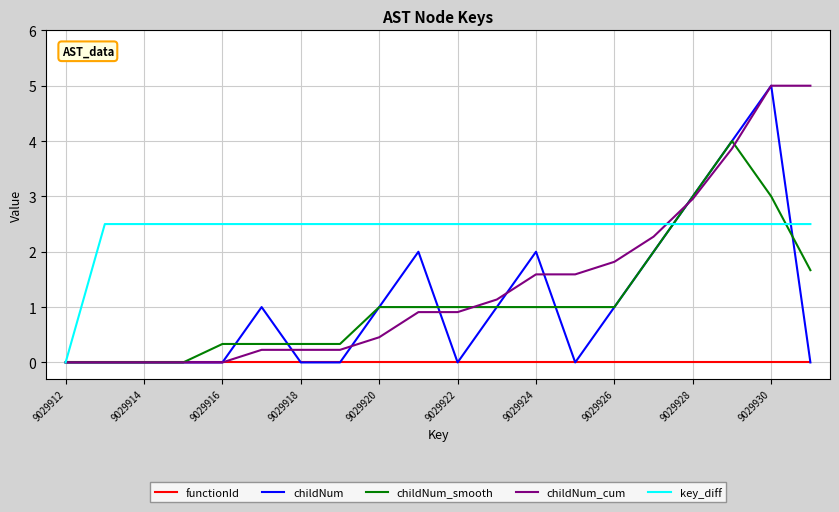

Which series has the largest total across all categories?

key_diff